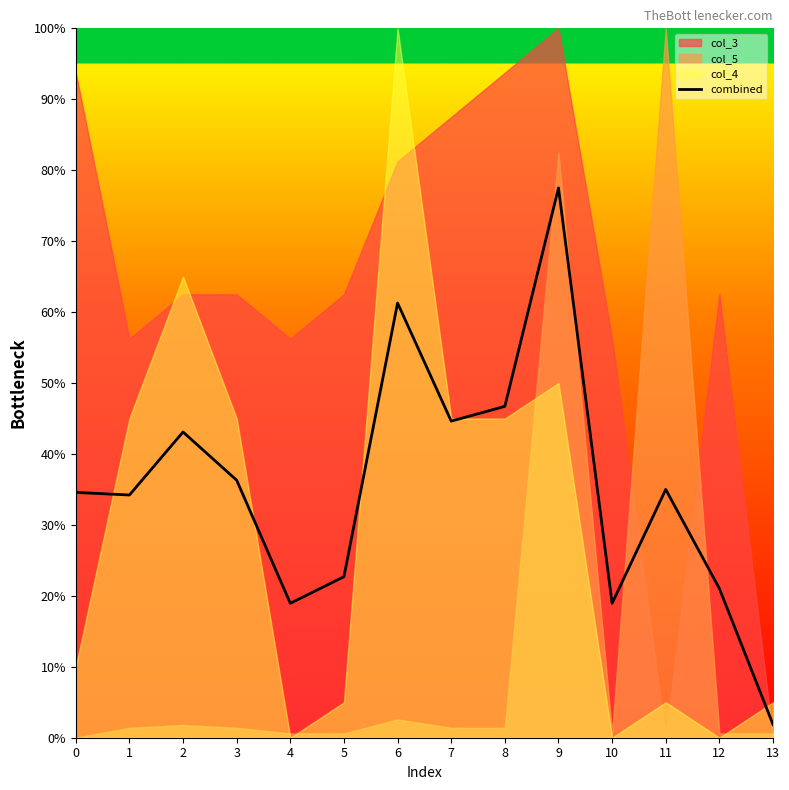

Is it true that the value at 2 is 43.1?

True